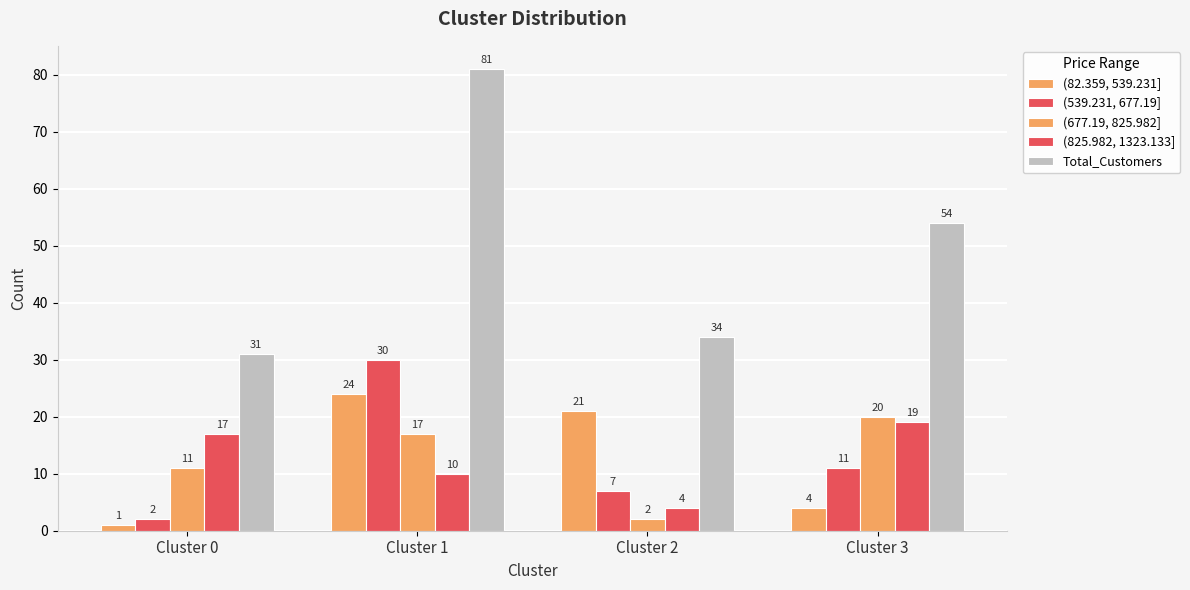

Reading left to right, extract all data points from this chart.

(82.359, 539.231]: 1	24	21	4
(539.231, 677.19]: 2	30	7	11
(677.19, 825.982]: 11	17	2	20
(825.982, 1323.133]: 17	10	4	19
Total_Customers: 31	81	34	54